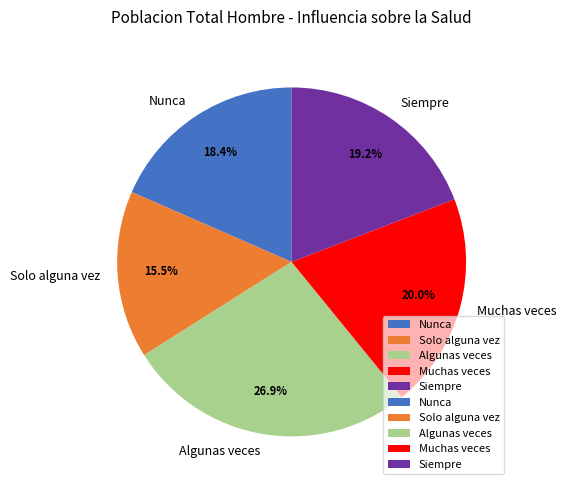

How much of the chart is everything except Siempre?

80.8%